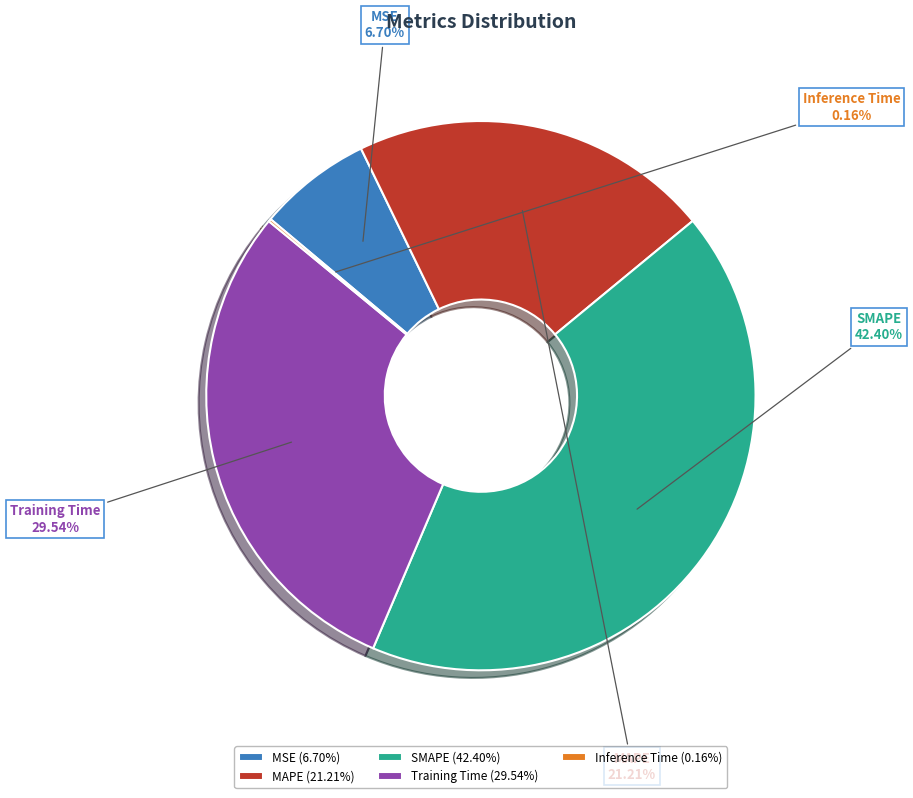

Between SMAPE and MAPE, which is larger?

SMAPE